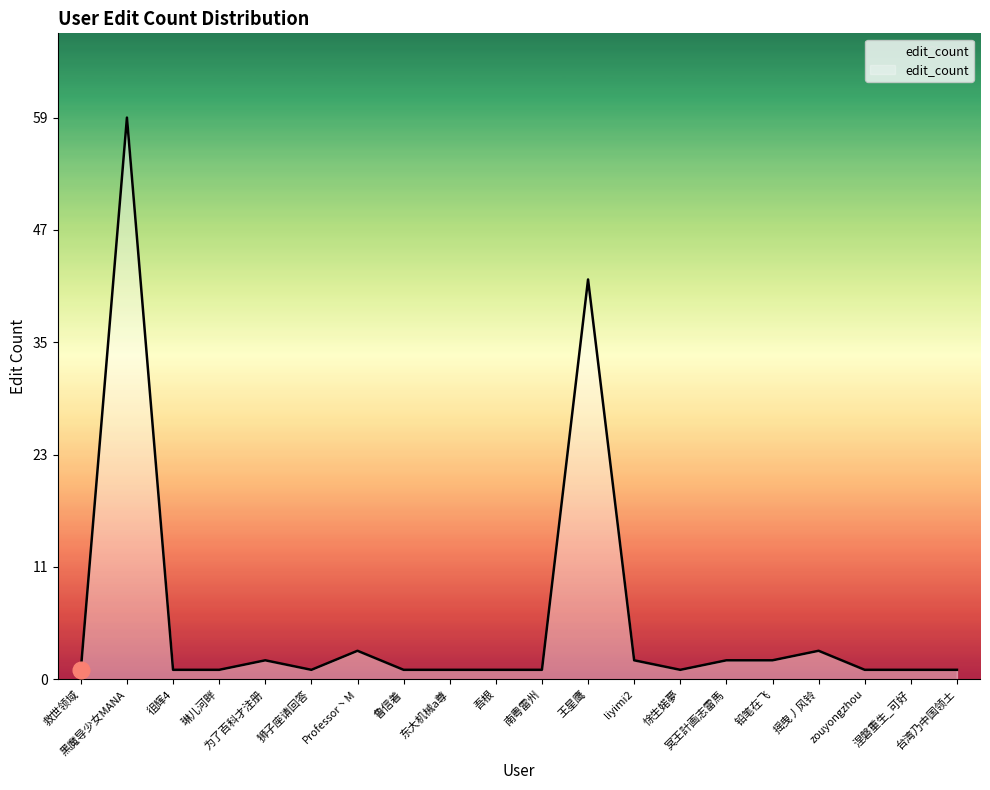

Does the chart display data point markers on the line(s)?

No